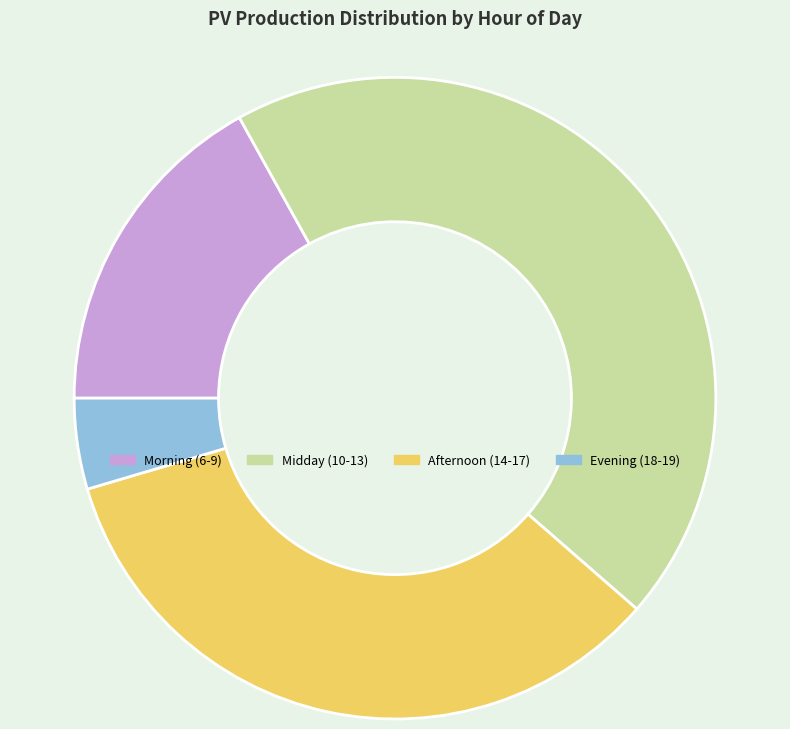

Which slice is the smallest?

Evening (18-19)